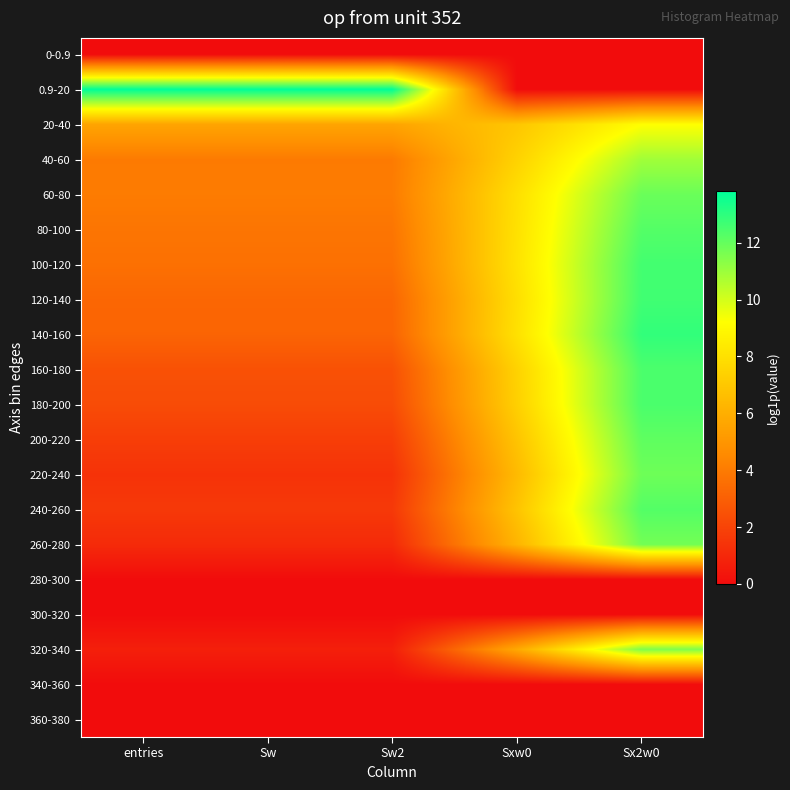

Reading left to right, transcribe all the data shown in this chart.

0-0.9: entries=0.0	Sw=0.0	Sw2=0.0	Sxw0=0.0	Sx2w0=0.0
0.9-20: entries=13.8	Sw=13.8	Sw2=13.8	Sxw0=0.0	Sx2w0=0.0
20-40: entries=5.6	Sw=5.6	Sw2=5.6	Sxw0=6.9	Sx2w0=9.2
40-60: entries=4.0	Sw=4.0	Sw2=4.0	Sxw0=7.4	Sx2w0=10.9
60-80: entries=4.0	Sw=4.0	Sw2=4.0	Sxw0=7.9	Sx2w0=11.9
80-100: entries=3.8	Sw=3.8	Sw2=3.8	Sxw0=8.0	Sx2w0=12.3
100-120: entries=3.6	Sw=3.6	Sw2=3.6	Sxw0=8.1	Sx2w0=12.6
120-140: entries=3.3	Sw=3.3	Sw2=3.3	Sxw0=7.9	Sx2w0=12.6
140-160: entries=3.2	Sw=3.2	Sw2=3.2	Sxw0=8.0	Sx2w0=12.9
160-180: entries=2.5	Sw=2.5	Sw2=2.5	Sxw0=7.4	Sx2w0=12.4
180-200: entries=2.3	Sw=2.3	Sw2=2.3	Sxw0=7.3	Sx2w0=12.5
200-220: entries=1.8	Sw=1.8	Sw2=1.8	Sxw0=6.9	Sx2w0=12.1
220-240: entries=1.4	Sw=1.4	Sw2=1.4	Sxw0=6.5	Sx2w0=11.8
240-260: entries=1.6	Sw=1.6	Sw2=1.6	Sxw0=6.8	Sx2w0=12.3
260-280: entries=1.1	Sw=1.1	Sw2=1.1	Sxw0=6.2	Sx2w0=11.7
280-300: entries=0.0	Sw=0.0	Sw2=0.0	Sxw0=0.0	Sx2w0=0.0
300-320: entries=0.0	Sw=0.0	Sw2=0.0	Sxw0=0.0	Sx2w0=0.0
320-340: entries=0.7	Sw=0.7	Sw2=0.7	Sxw0=5.8	Sx2w0=11.5
340-360: entries=0.0	Sw=0.0	Sw2=0.0	Sxw0=0.0	Sx2w0=0.0
360-380: entries=0.0	Sw=0.0	Sw2=0.0	Sxw0=0.0	Sx2w0=0.0